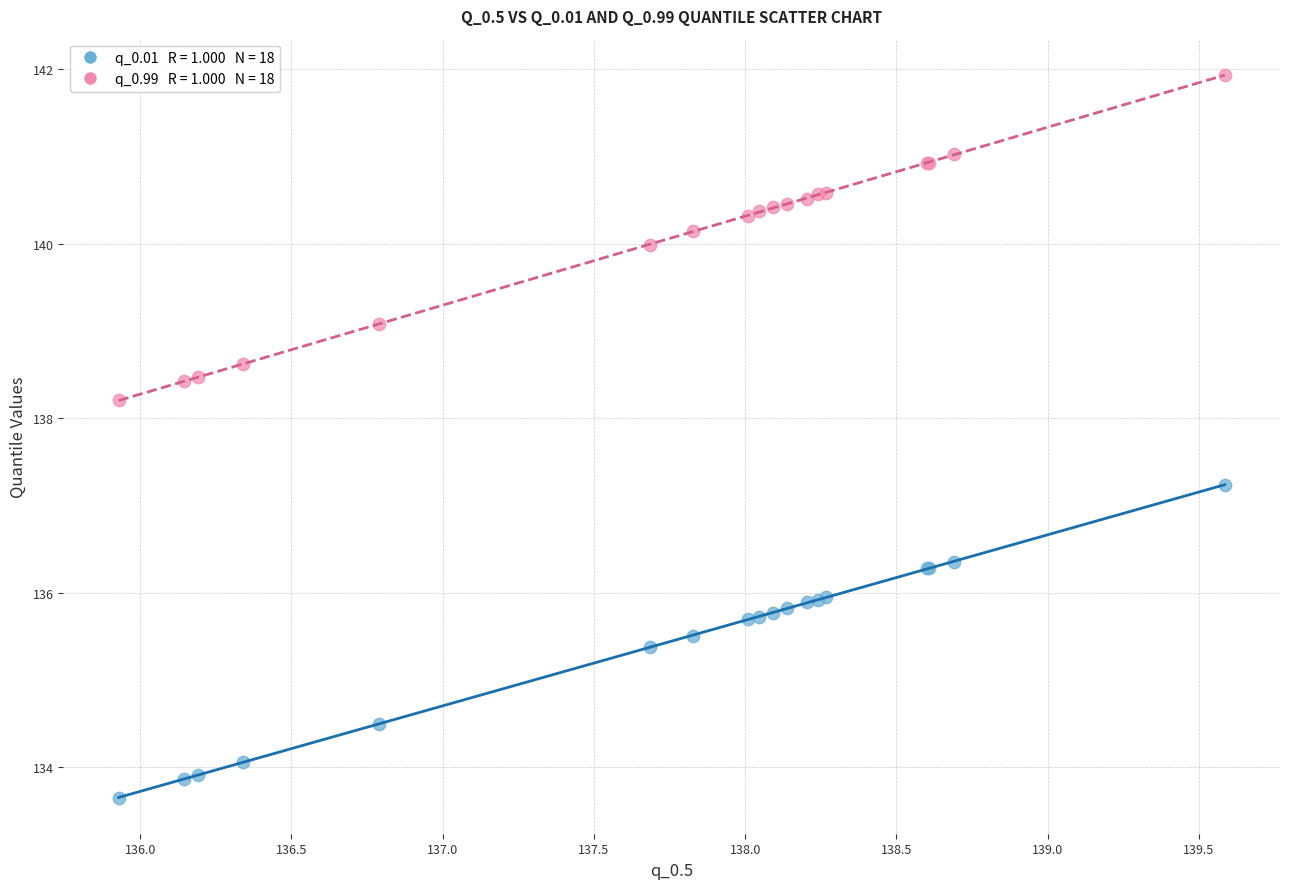

Across all series, what Y value is closest to 137?

137.2